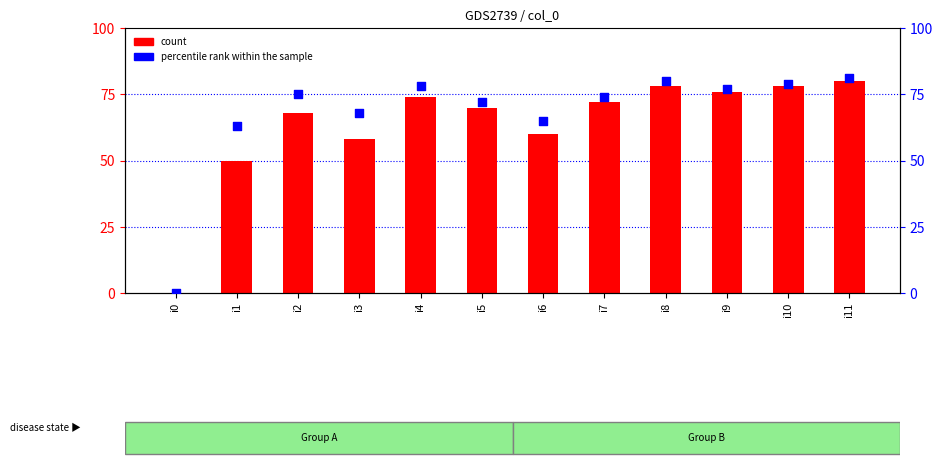

What is the total value across all series at i4?

152